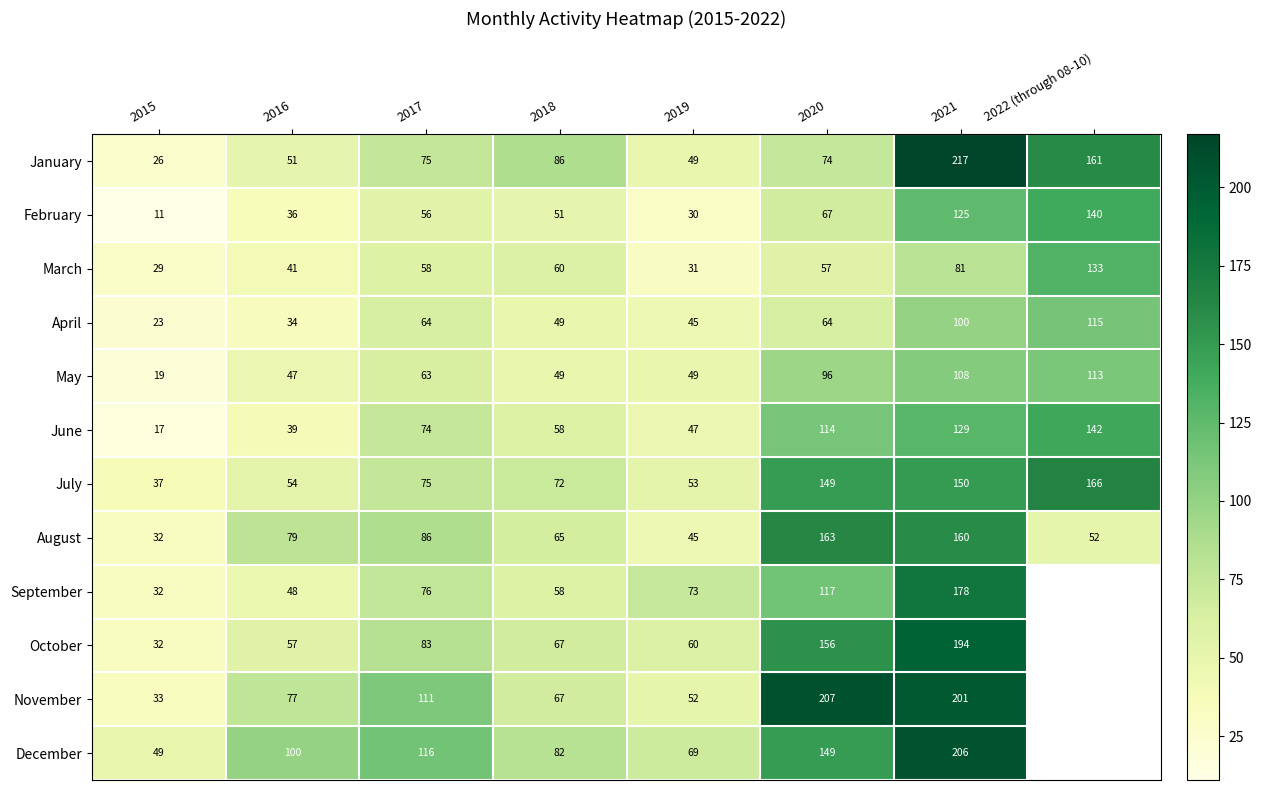

At how many categories does at least one series exceed 47?

8